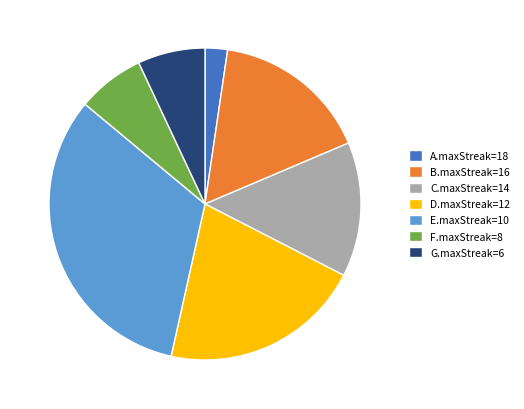

Is there any slice that represents more than half of the pie?

No